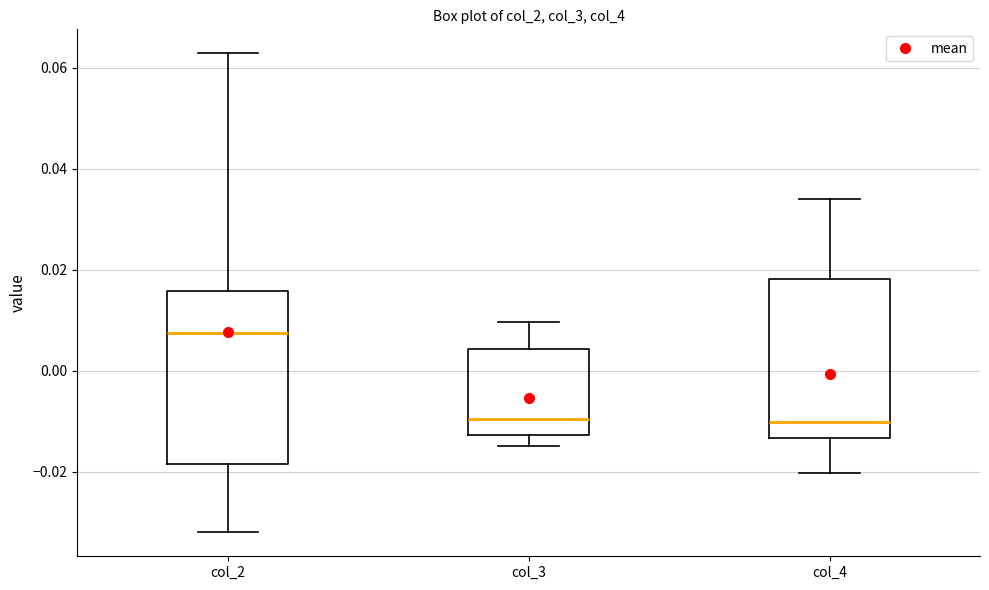

Reading left to right, transcribe this box plot: for each box, give where its median line is, the range the box spans, and where its two whiskers end, as read against the y-axis. The values are not printed on the chart, so give them approximately, as read against the axis.

col_2: median 0.008, box -0.018 to 0.016, whiskers -0.032 to 0.062
col_3: median -0.010, box -0.012 to 0.004, whiskers -0.014 to 0.010
col_4: median -0.010, box -0.014 to 0.018, whiskers -0.020 to 0.034